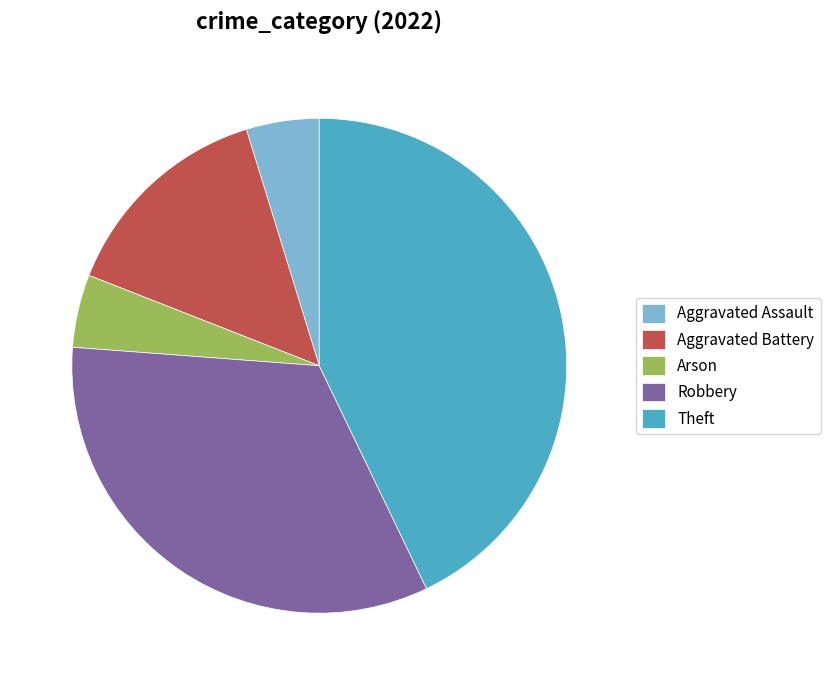

True or false: Robbery accounts for 39% of the total.

False